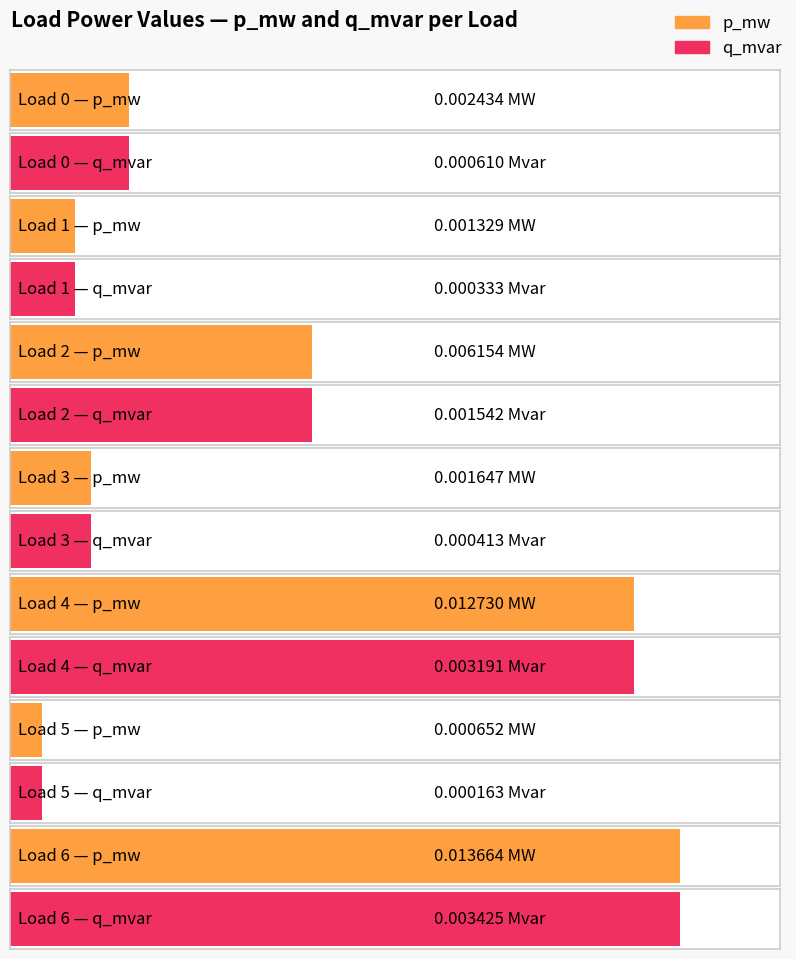

Rank the series at 3 from lowest to highest value.

q_mvar, p_mw